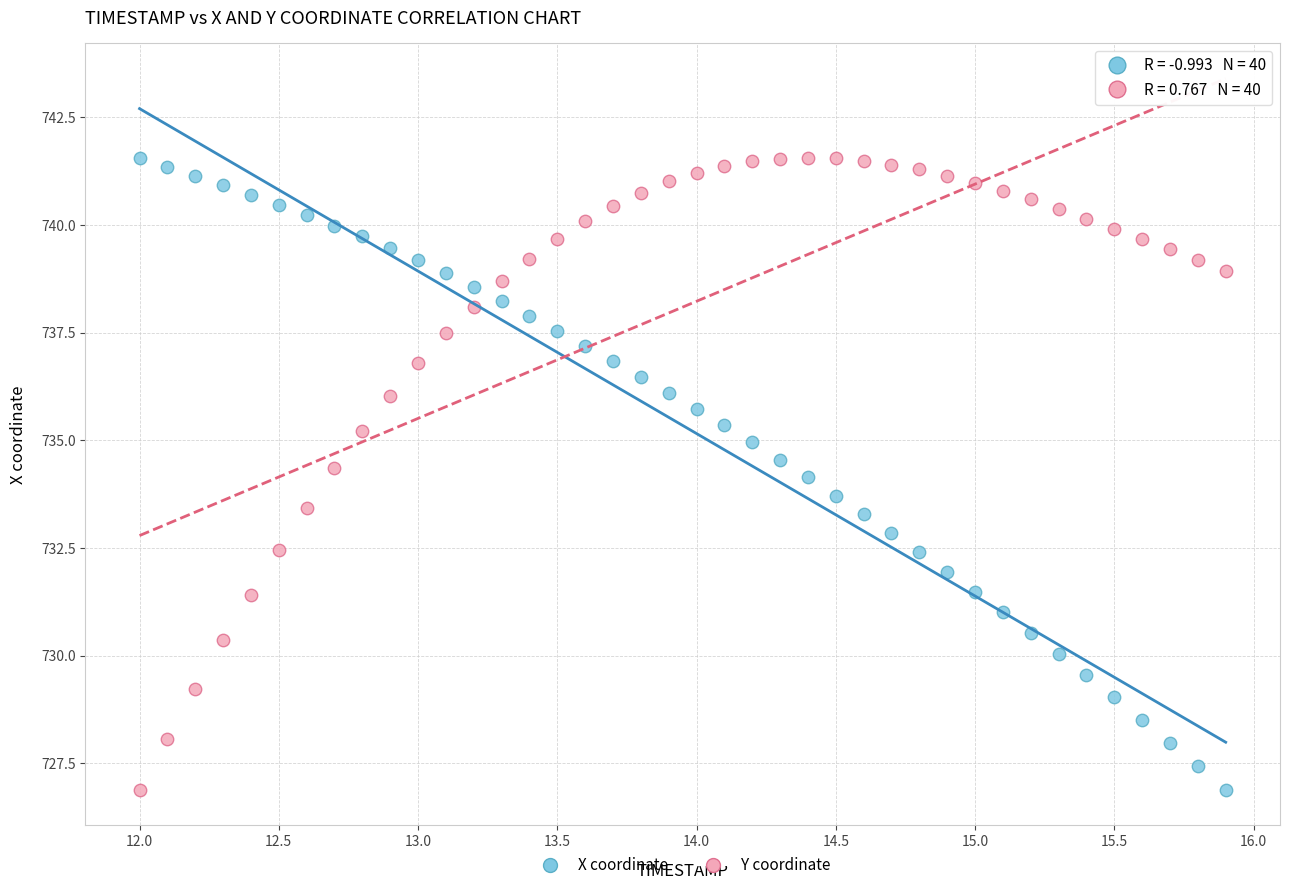

Across all data points, what is the range of X values (max minus min)?

3.9